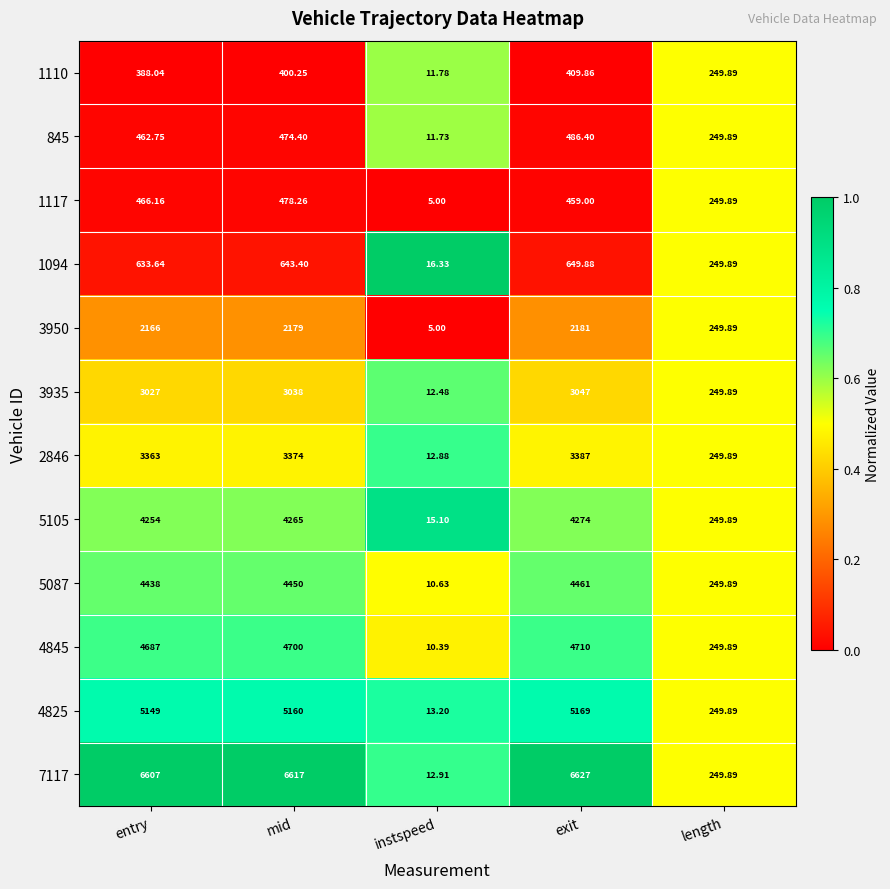

List the labels in order of 2846 value, smallest first.

instspeed, length, entry, mid, exit